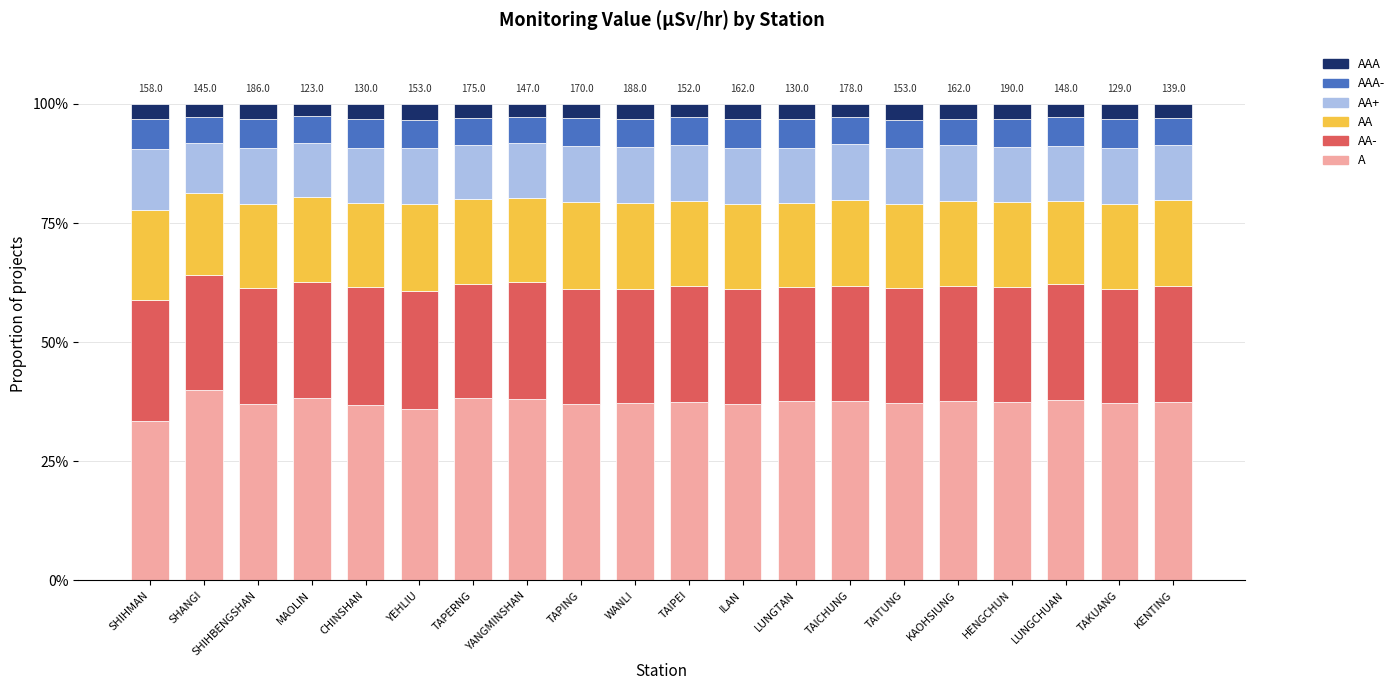

What is the sum of the AA values at TAICHUNG and TAPERNG?

0.4